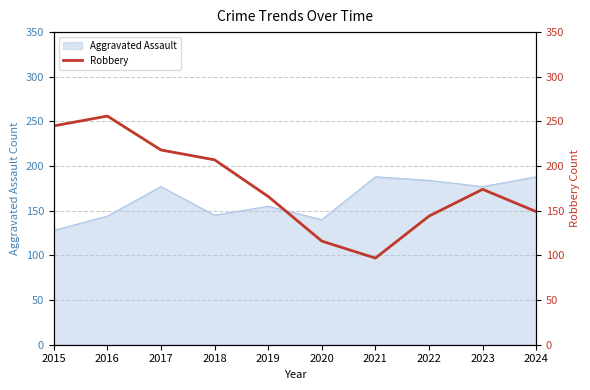

Which category has the highest value across all series?

2016